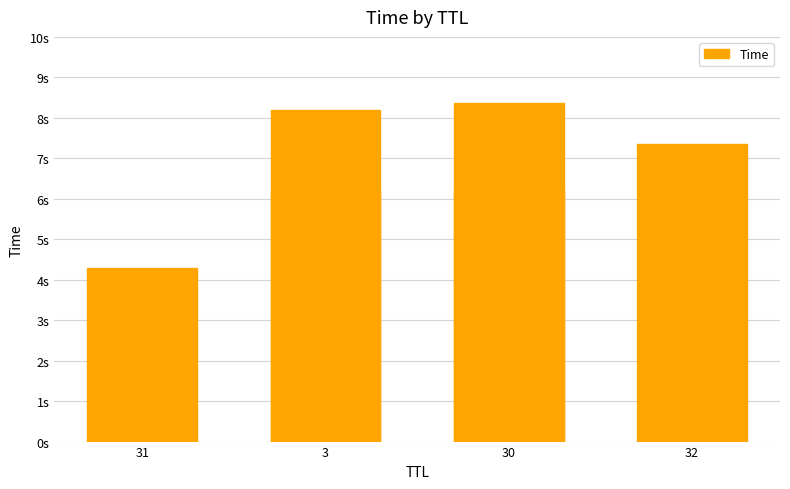

What is the label of the 3rd bar from the left?

30